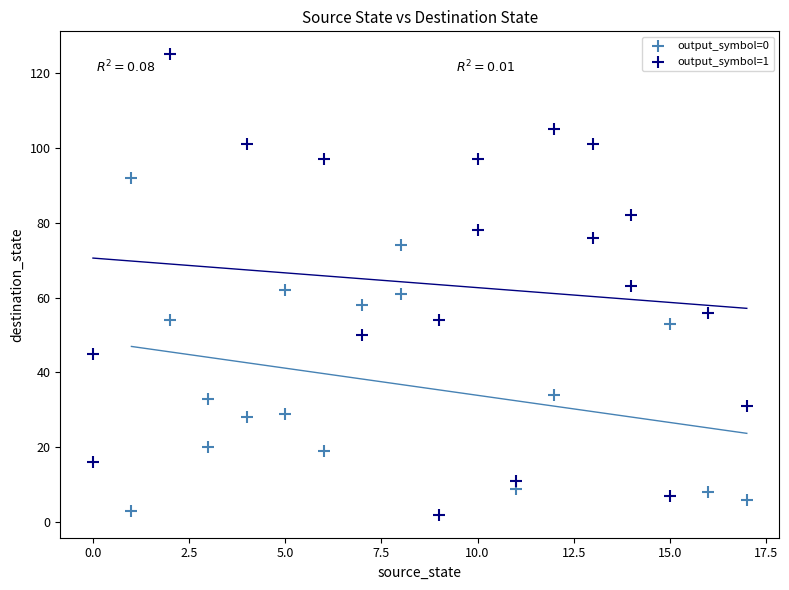

Which series reaches the maximum Y coordinate?

output_symbol=1